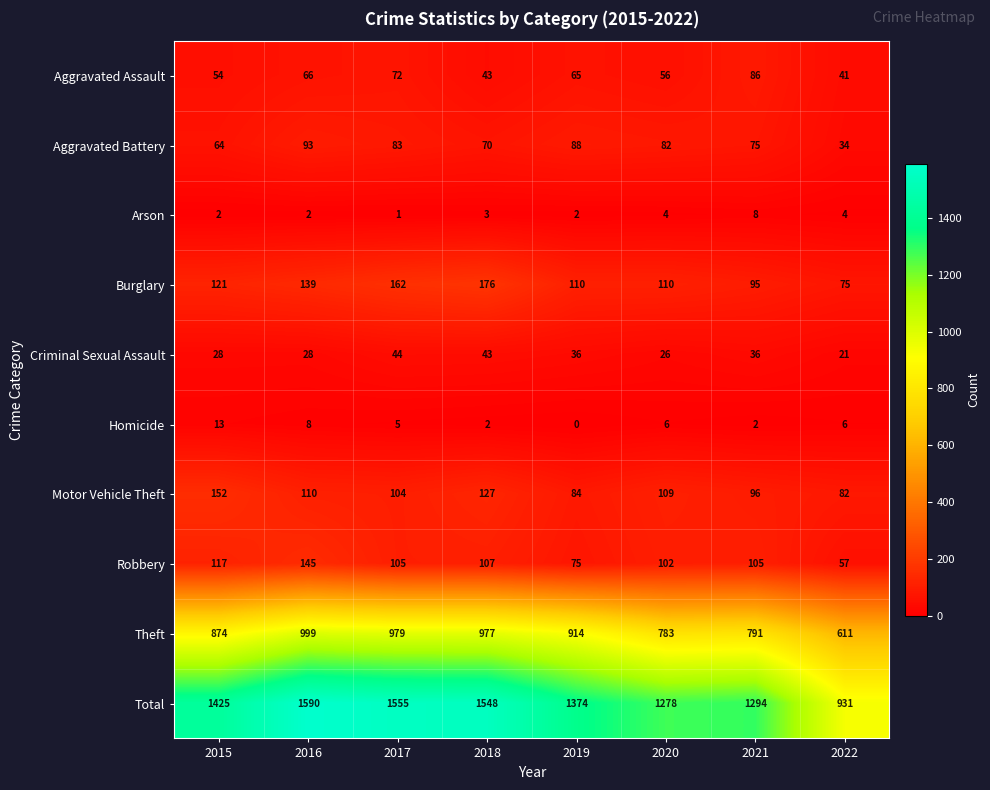

What value does the Aggravated Battery series have at 2017, to the nearest 5?

85